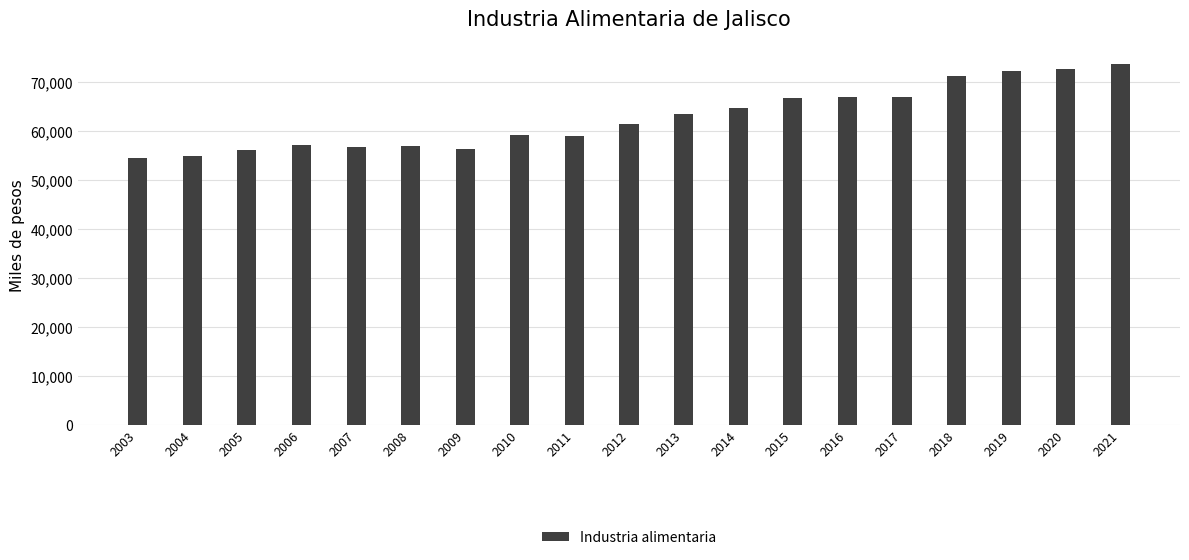

What is the difference between the maximum and second lowest values?

18828.5